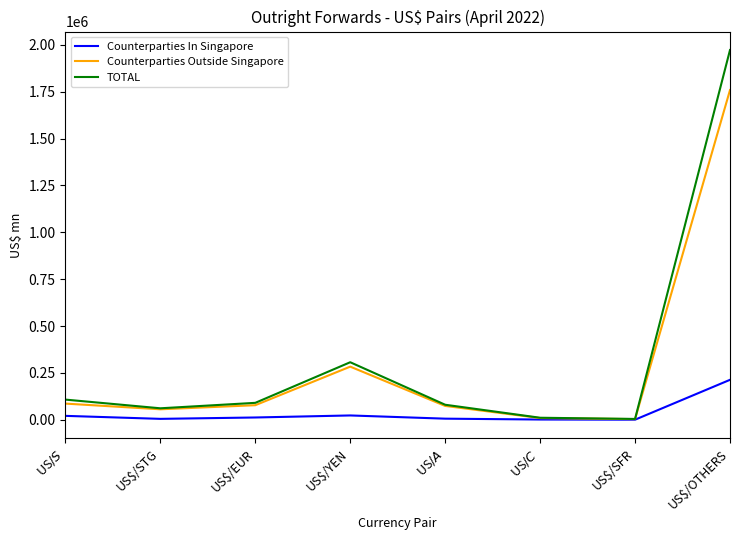

Which series has the widest spread of values?

TOTAL